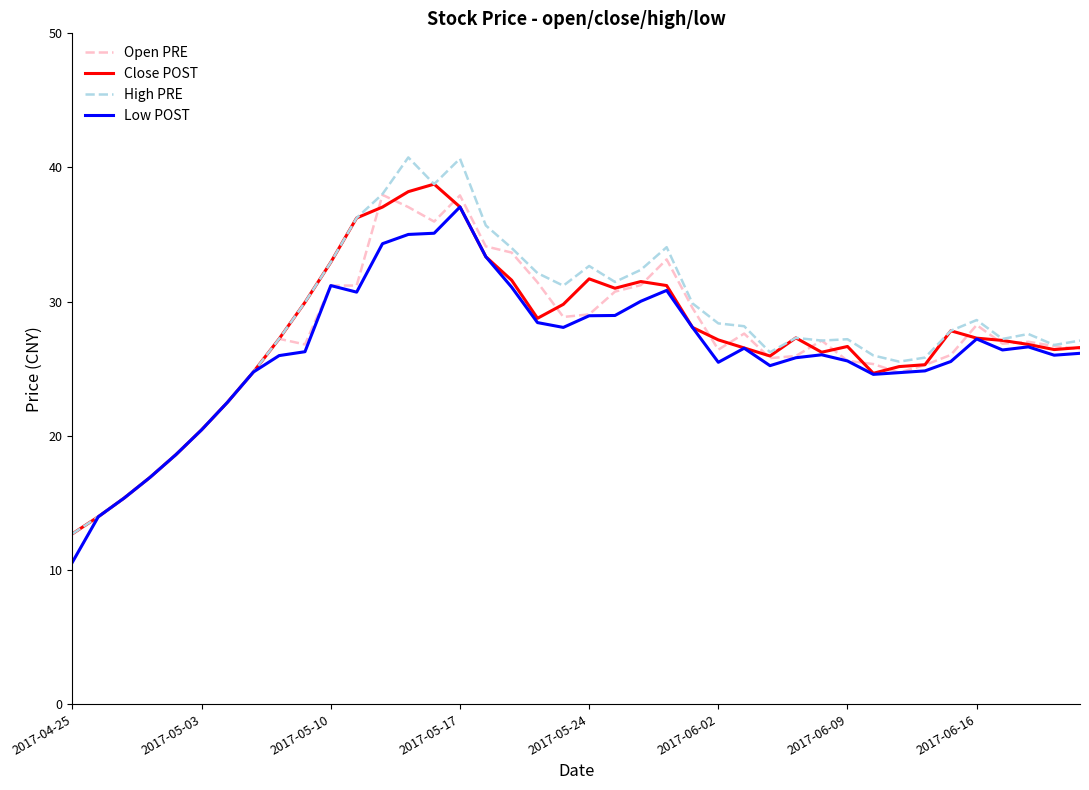

What is the lowest value of the Open PRE series?

10.6